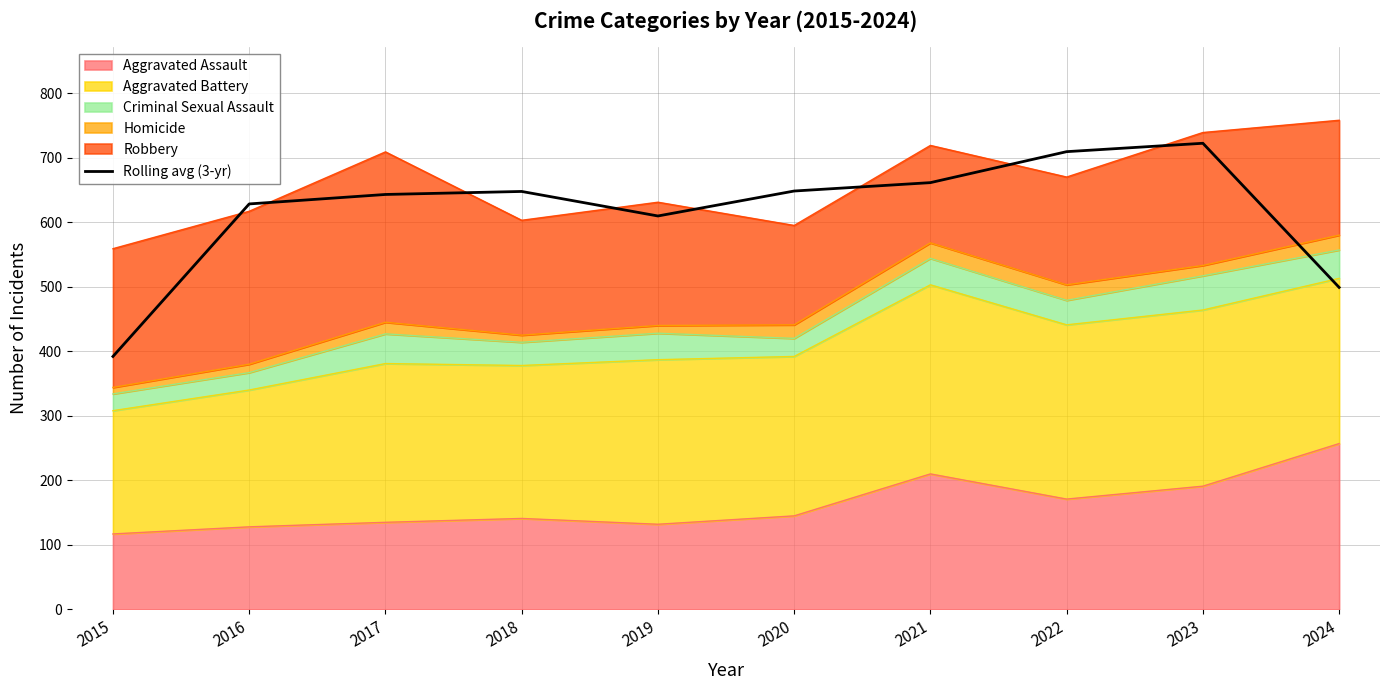

At which category does the data reach its first local peak?

2018